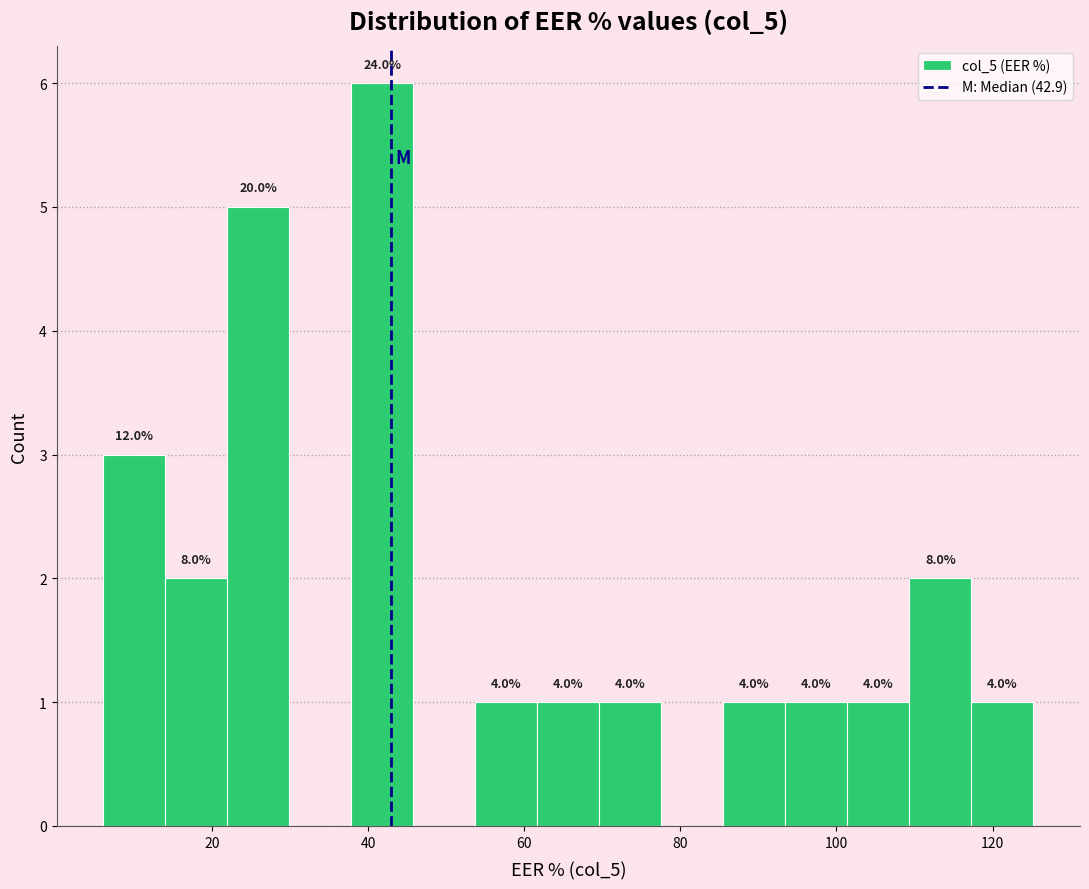

Around what value on the x-axis is the tallest bar? Give the approximate position of its centre, as read against the axis.

42